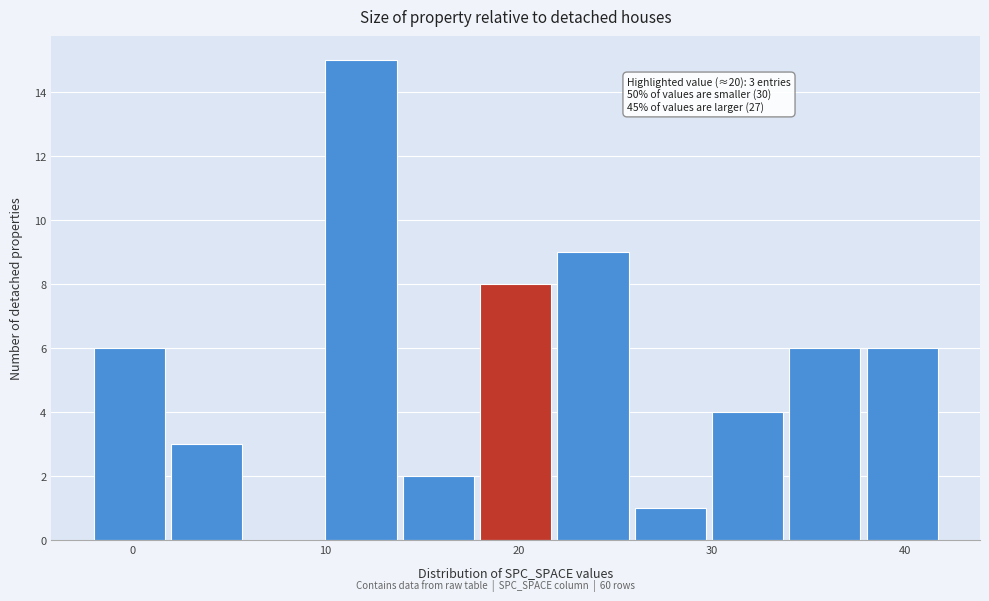

Which range on the x-axis has the tallest bar?

10 to 14